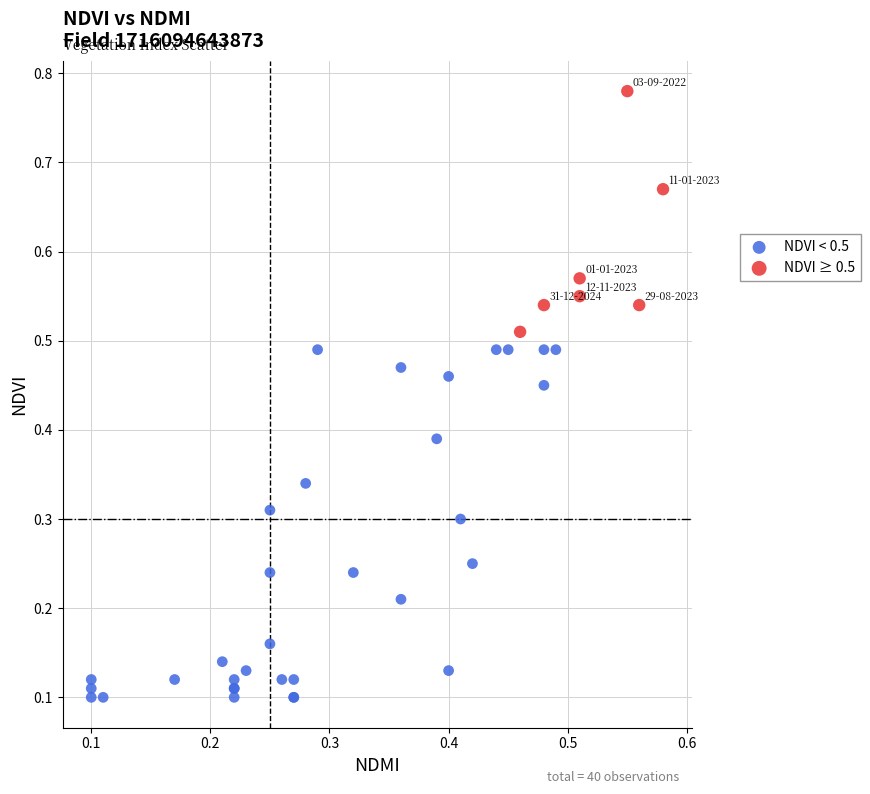

Which series has the largest Y range (max minus min)?

NDVI < 0.5